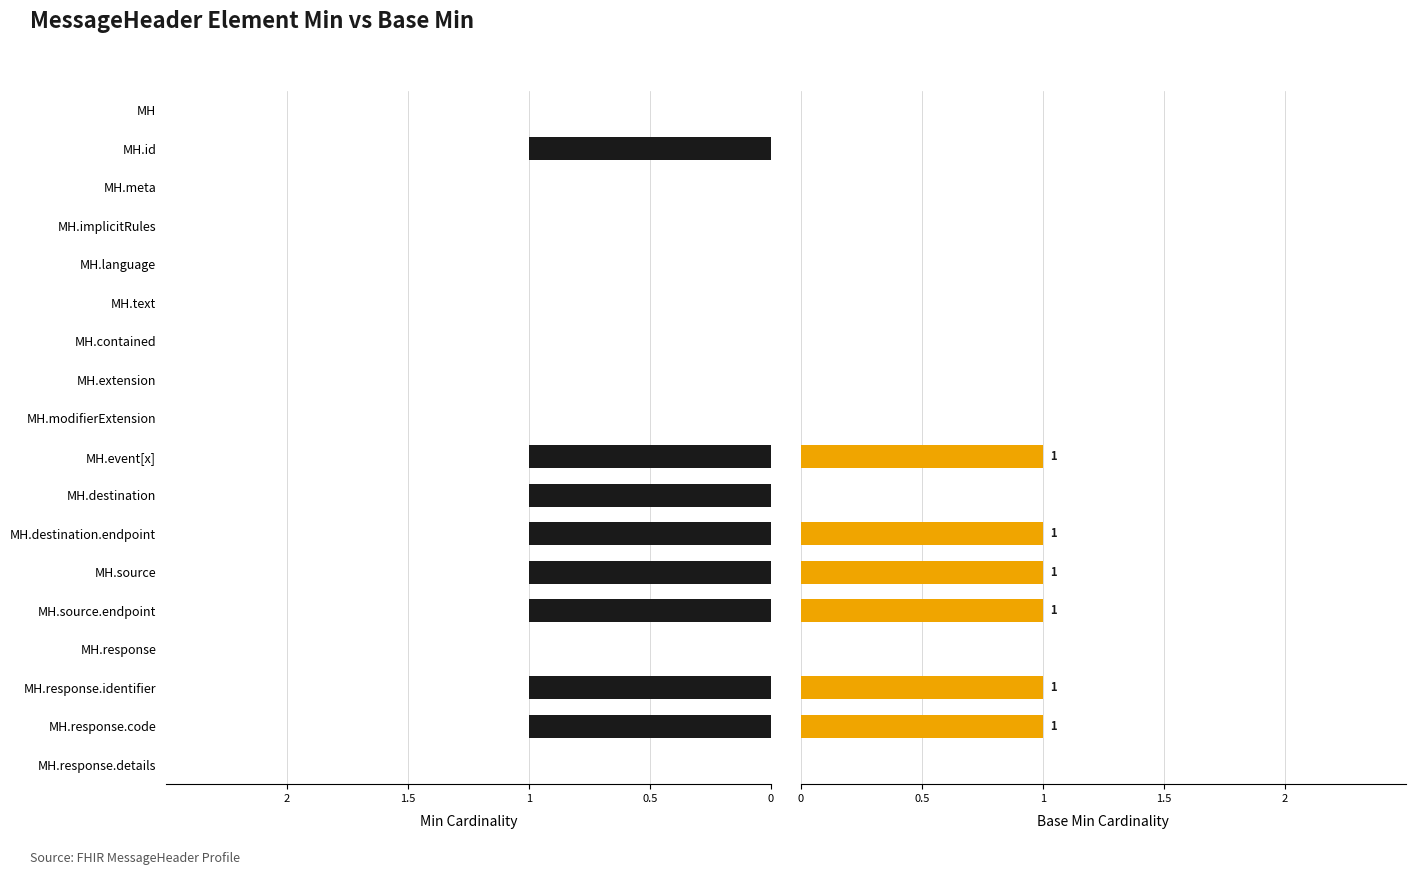

At MH.id, list the series in order from largest to smallest.

Min, Base Min